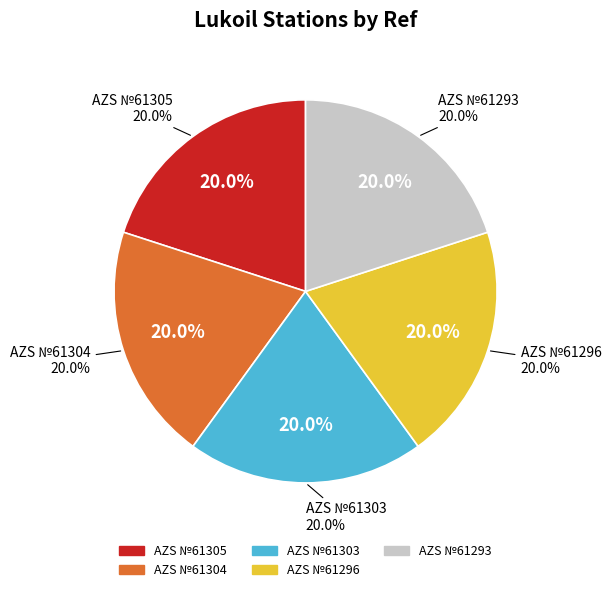

How many slices are in this pie chart?

5